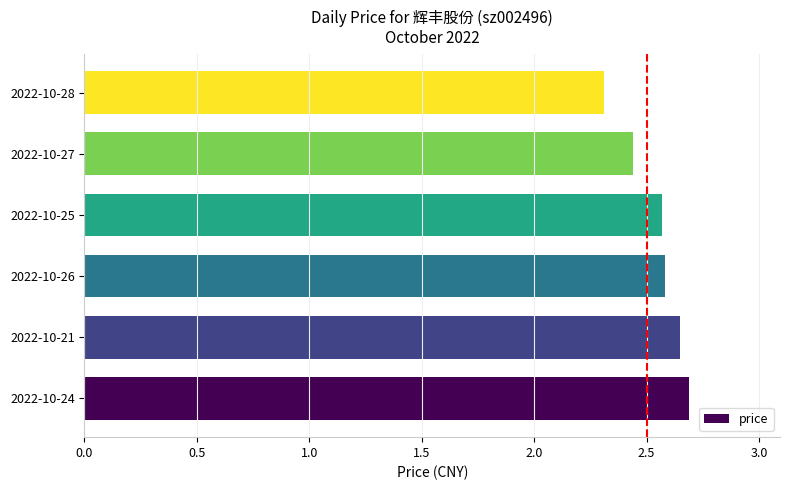

Approximately how many times larger is the value at 2022-10-21 compared to 2022-10-26?

1.0